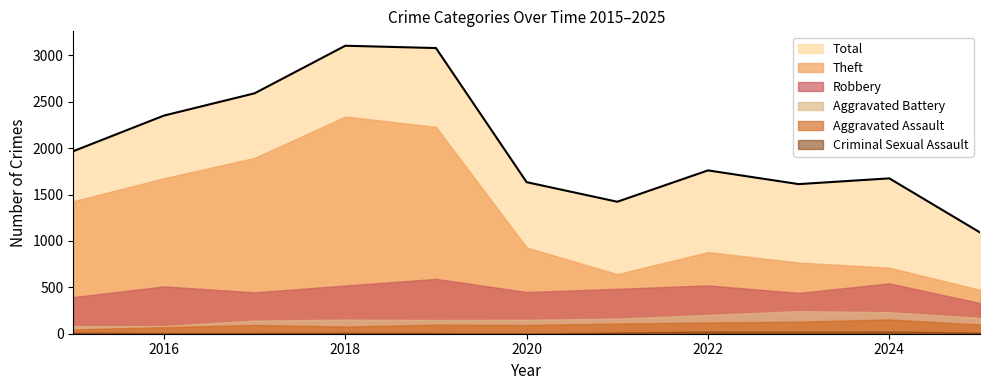

True or false: Total has a value of 1324 at 2015.

False